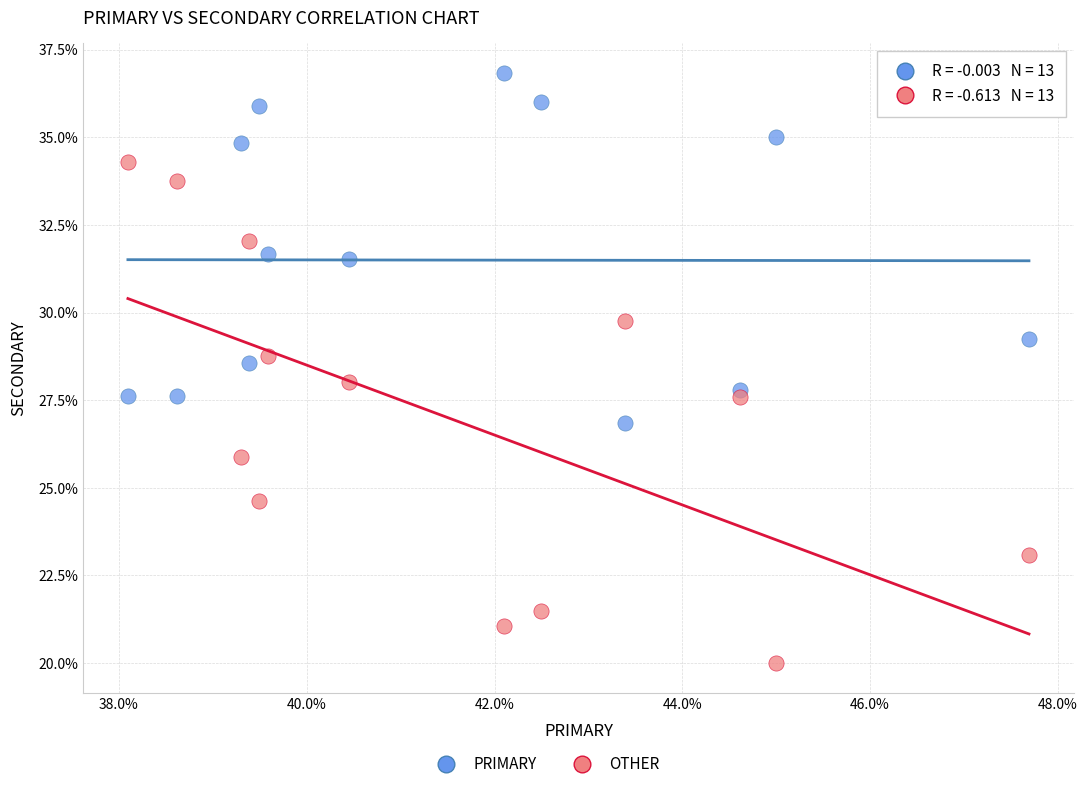

Across all data points, what is the range of X values (max minus min)?

9.6